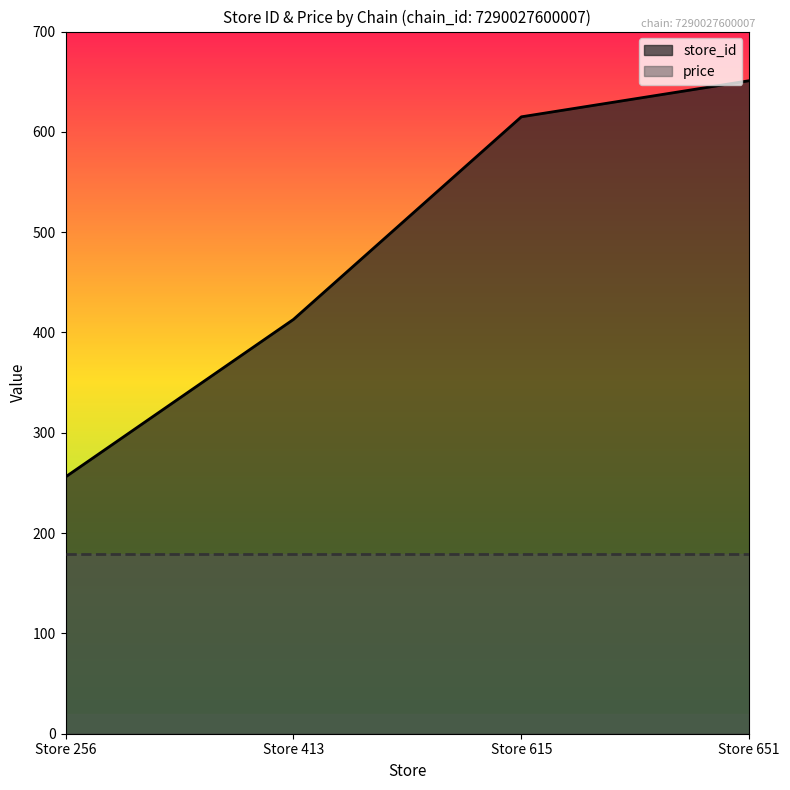

What value does the data have at Store 615?

615